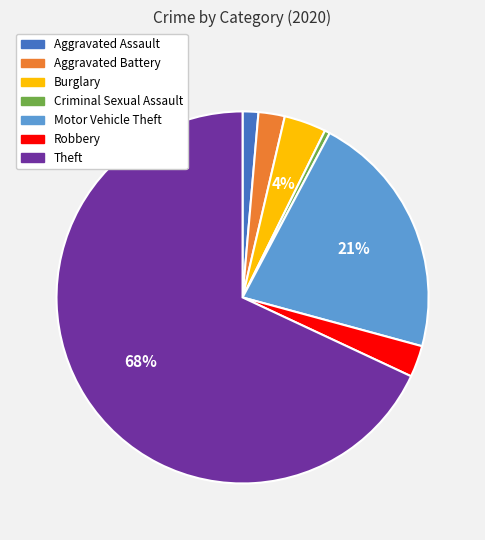

Count the number of slices in the pie.

7